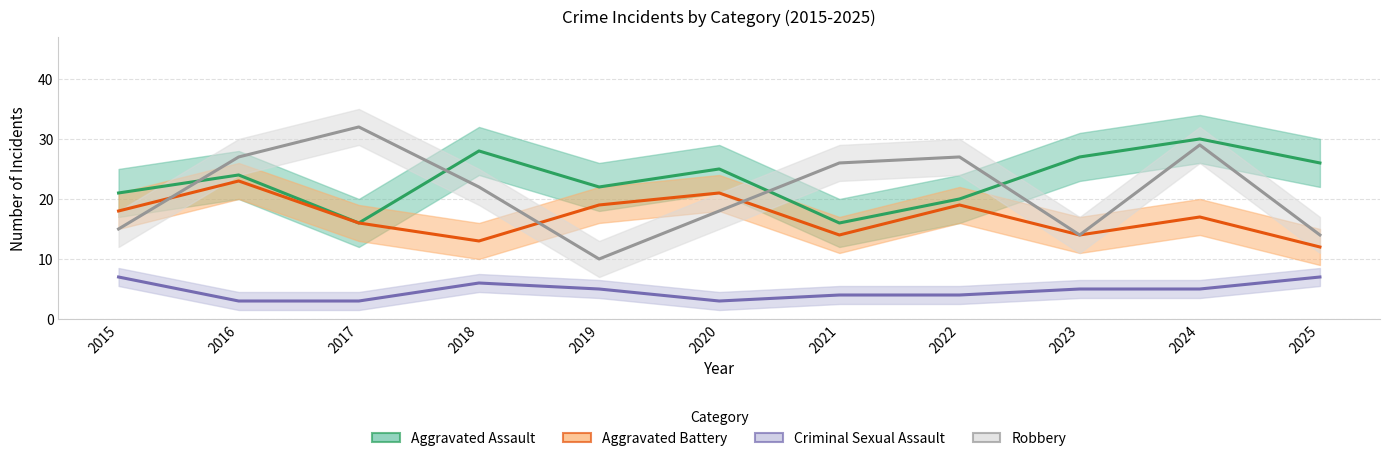

What is the difference between the maximum and minimum values in the Aggravated Battery series?

11